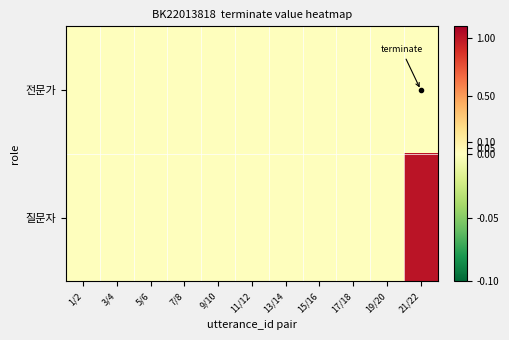

How many categories are shown in the chart?

11